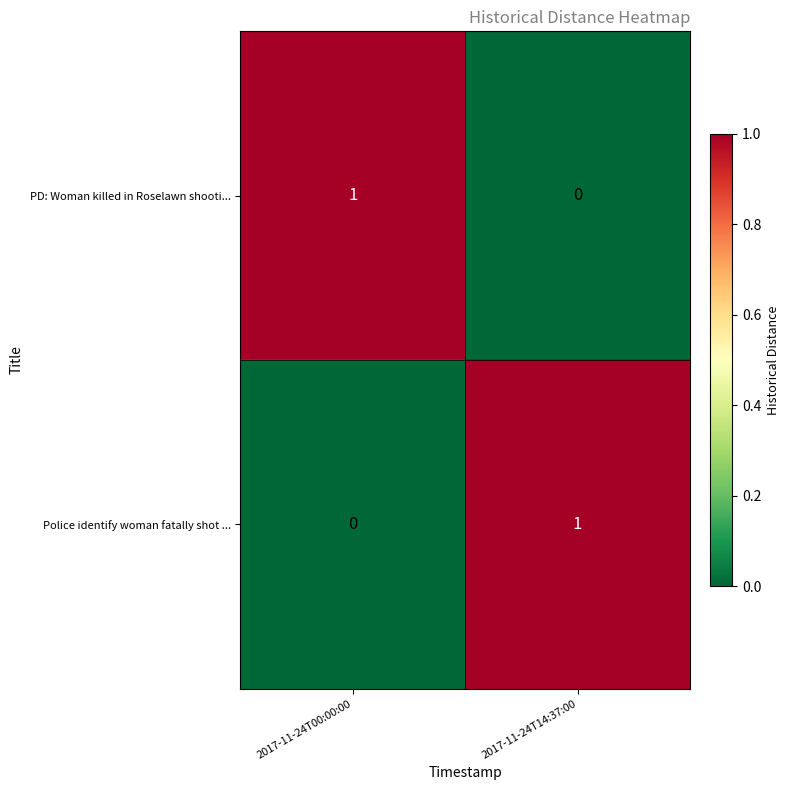

The PD: Woman killed in Roselawn shooti... series shows -1 at 2017-11-24T14:37:00. True or false?

False